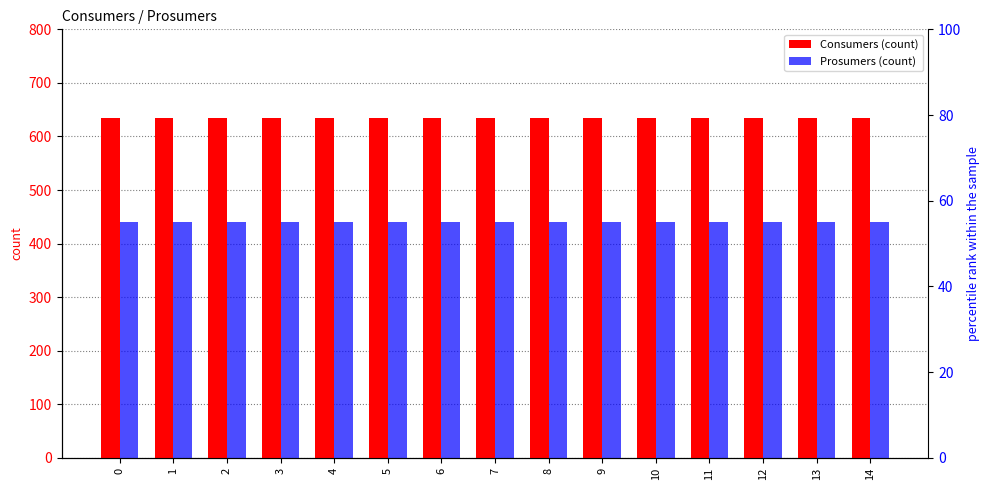

At how many categories does at least one series exceed 566?

15